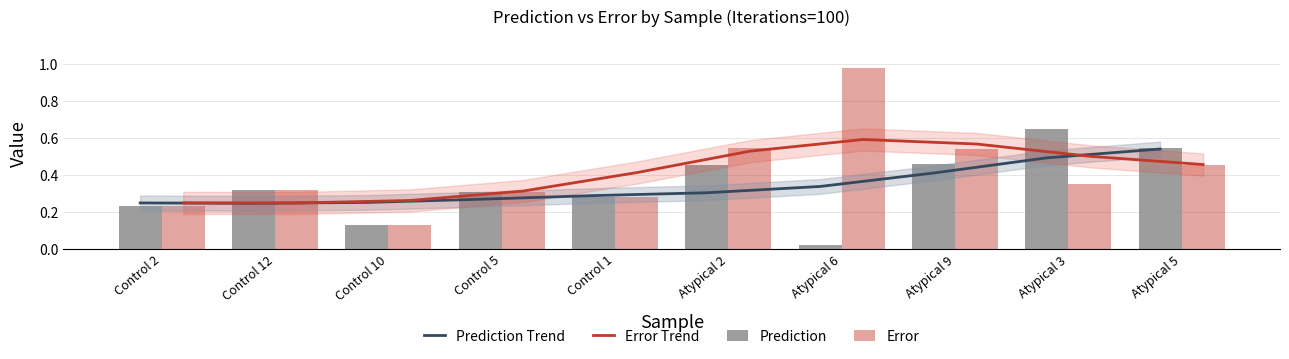

Reading left to right, what are all the values shown in this chart?

Prediction Trend: Control 2=0.2	Control 12=0.2	Control 10=0.3	Control 5=0.3	Control 1=0.3	Atypical 2=0.3	Atypical 6=0.3	Atypical 9=0.4	Atypical 3=0.5	Atypical 5=0.5
Error Trend: Control 2=0.2	Control 12=0.2	Control 10=0.3	Control 5=0.3	Control 1=0.4	Atypical 2=0.5	Atypical 6=0.6	Atypical 9=0.6	Atypical 3=0.5	Atypical 5=0.5
Prediction: Control 2=0.2	Control 12=0.3	Control 10=0.1	Control 5=0.3	Control 1=0.3	Atypical 2=0.5	Atypical 6=0.0	Atypical 9=0.5	Atypical 3=0.6	Atypical 5=0.5
Error: Control 2=0.2	Control 12=0.3	Control 10=0.1	Control 5=0.3	Control 1=0.3	Atypical 2=0.5	Atypical 6=1.0	Atypical 9=0.5	Atypical 3=0.4	Atypical 5=0.5